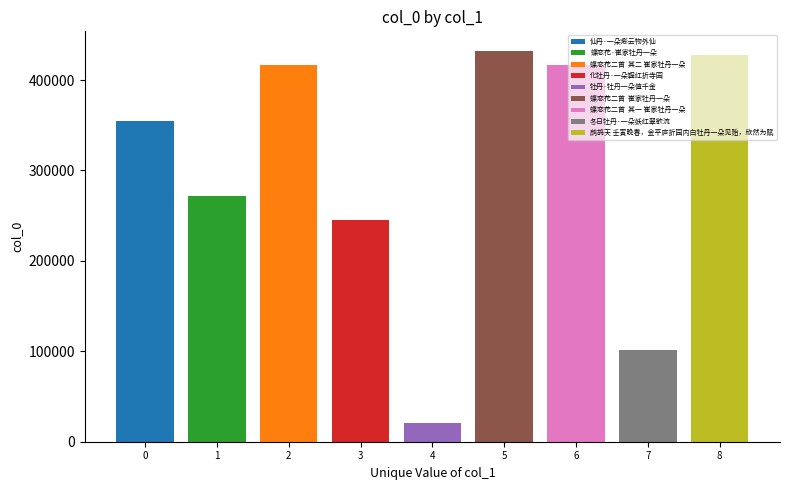

Rank the categories by value from lowest to highest.

牡丹·牡丹一朵值千金, 冬日牡丹·一朵妖红翠欲流, 化牡丹·一朵鞓红折寺园, 蝶恋花·崔家牡丹一朵, 仙丹·一朵烿云物外仙, 蝶恋花二首  其一 崔家牡丹一朵, 蝶恋花二首  其二 崔家牡丹一朵, 鹧鸪天 壬寅晚春，金平庐折园内白牡丹一朵见贻，欣然为赋, 蝶恋花二首  崔家牡丹一朵